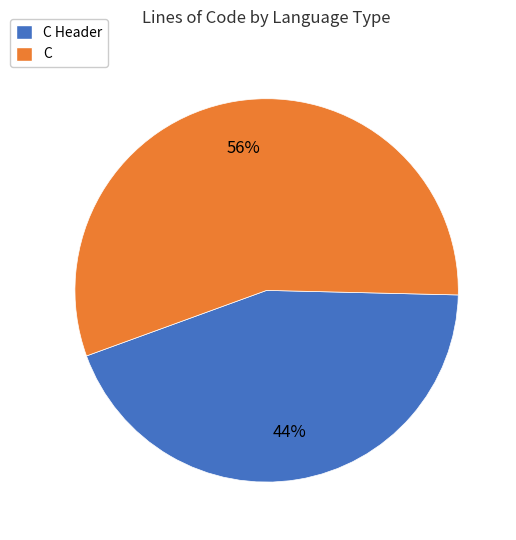

Is the sum of C Header and C greater than half?

Yes